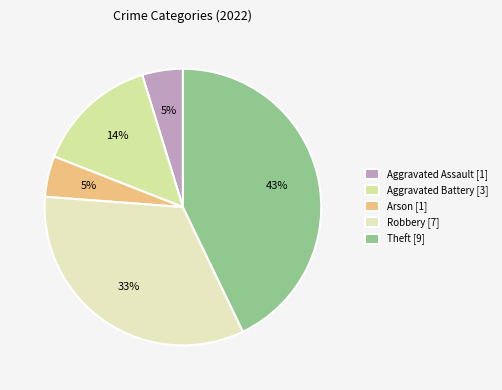

To the nearest percent, what percentage of the pie is Aggravated Battery?

14%